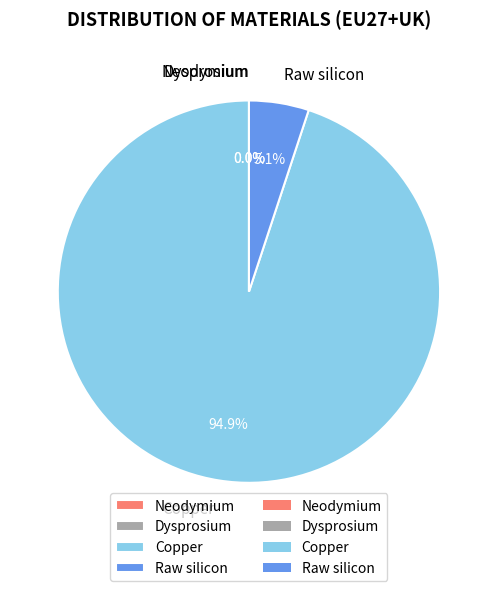

Which category has the biggest portion of the pie?

Copper